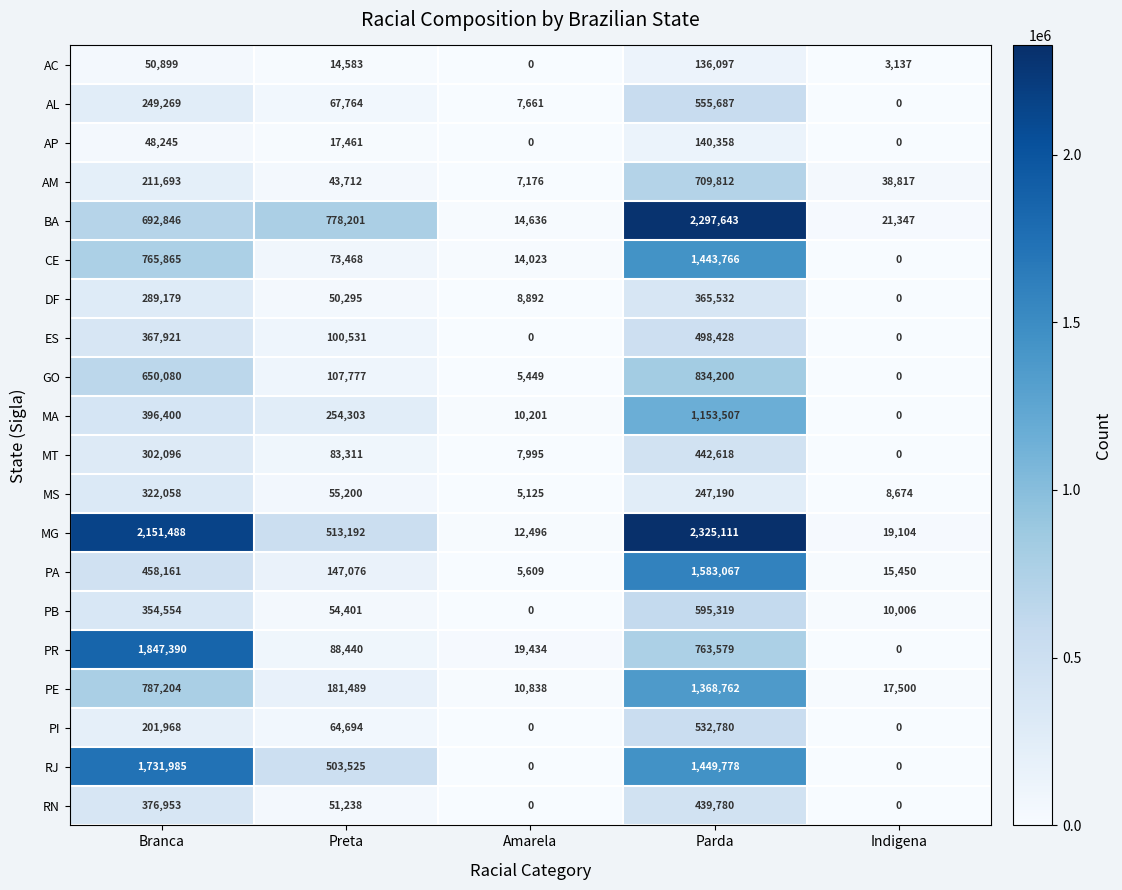

What is the approximate value of GO at Preta?

107777